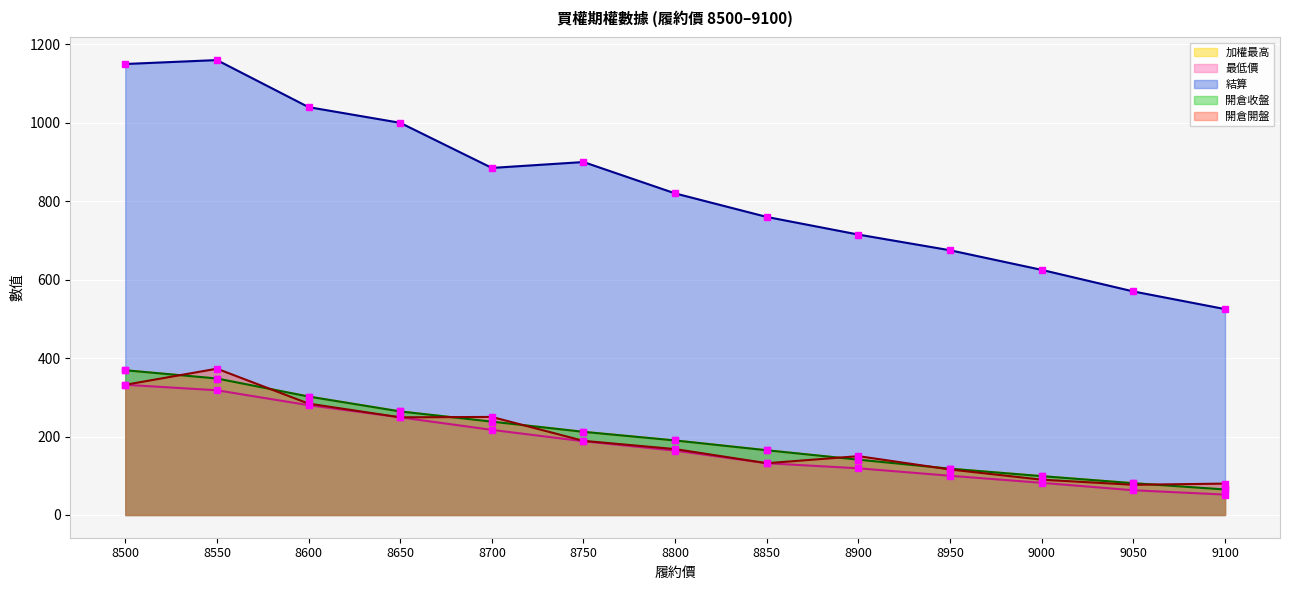

What are all the series names shown in the legend?

加權最高, 最低價, 結算, 開倉收盤, 開倉開盤